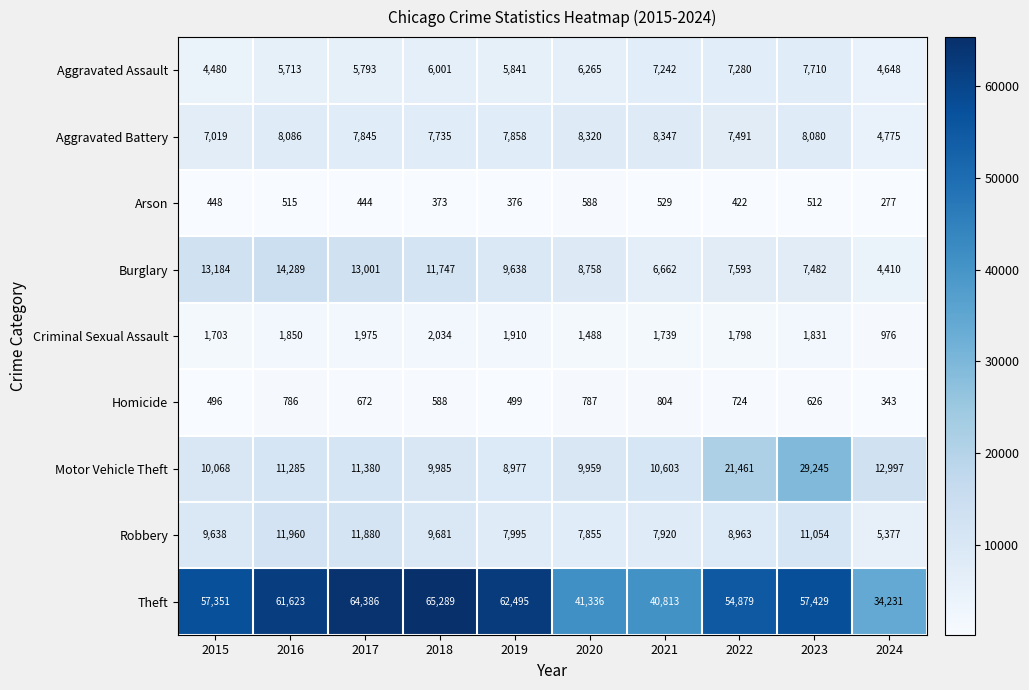

At which category is the sum across all series the highest?

2023